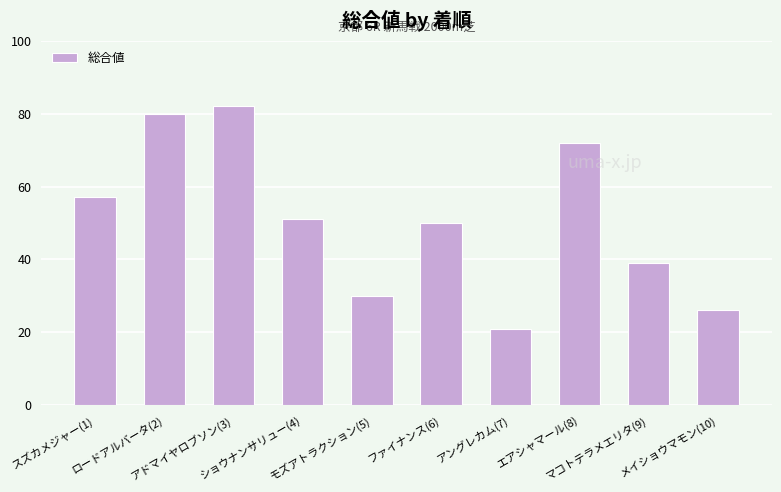

Reading left to right, transcribe all the data shown in this chart.

57	80	82	51	30	50	21	72	39	26